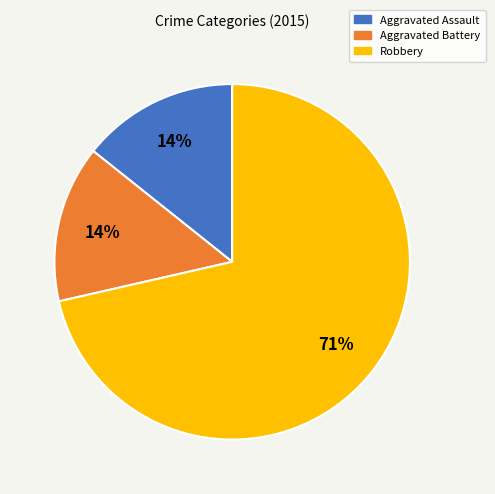

True or false: Robbery accounts for 84% of the total.

False